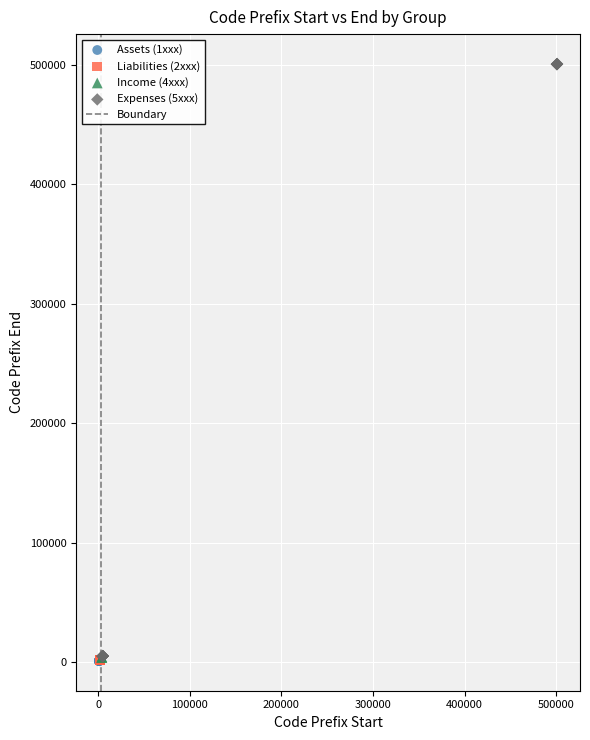

Which series has the largest Y range (max minus min)?

Expenses (5xxx)